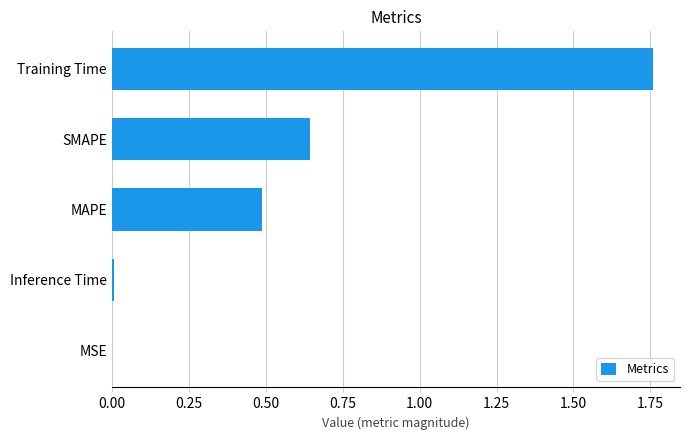

What is the sum of the values at MAPE and SMAPE?

1.1